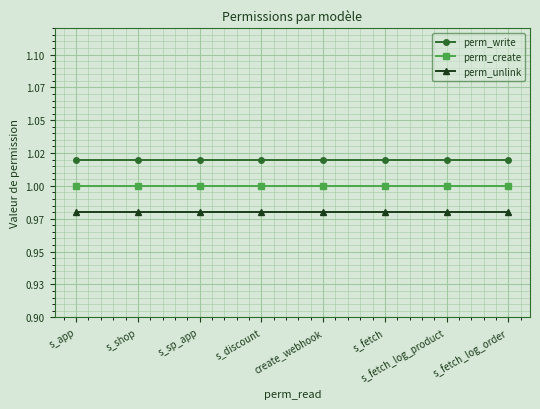

Reading right to left, list all the values displayed in this chart.

perm_write: 1.0	1.0	1.0	1.0	1.0	1.0	1.0	1.0
perm_create: 1.0	1.0	1.0	1.0	1.0	1.0	1.0	1.0
perm_unlink: 1.0	1.0	1.0	1.0	1.0	1.0	1.0	1.0